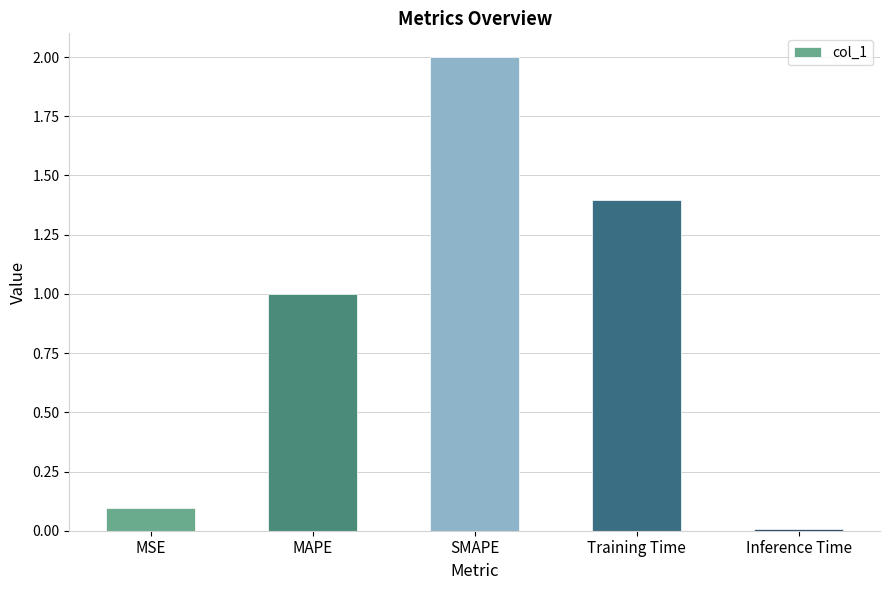

What is the approximate value at SMAPE?

2.0